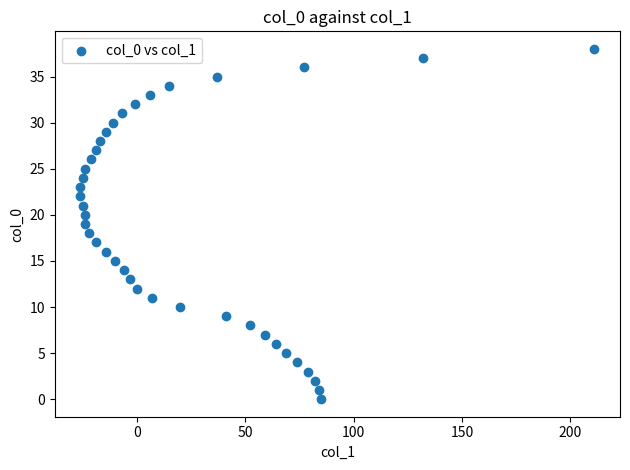

What is the range of X values (max minus min)?

237